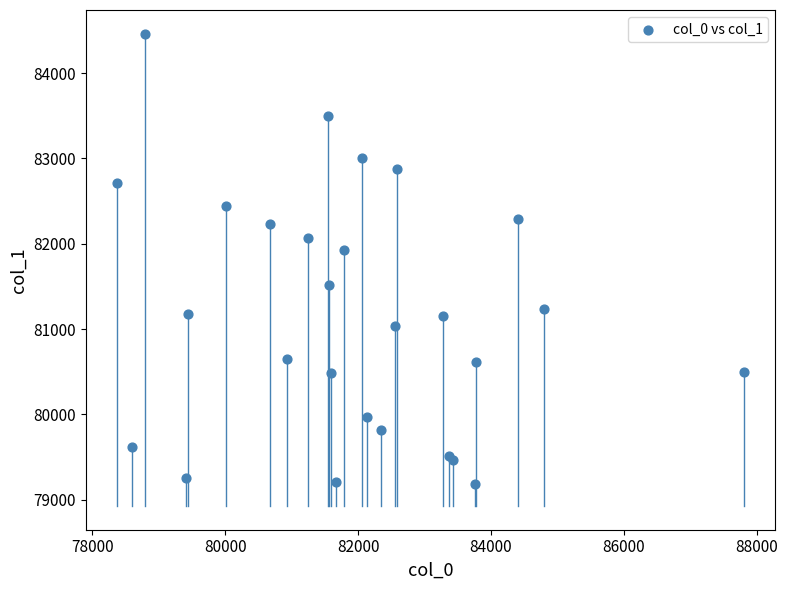

What Y value in the scatter plot is closest to 81826?

81923.2